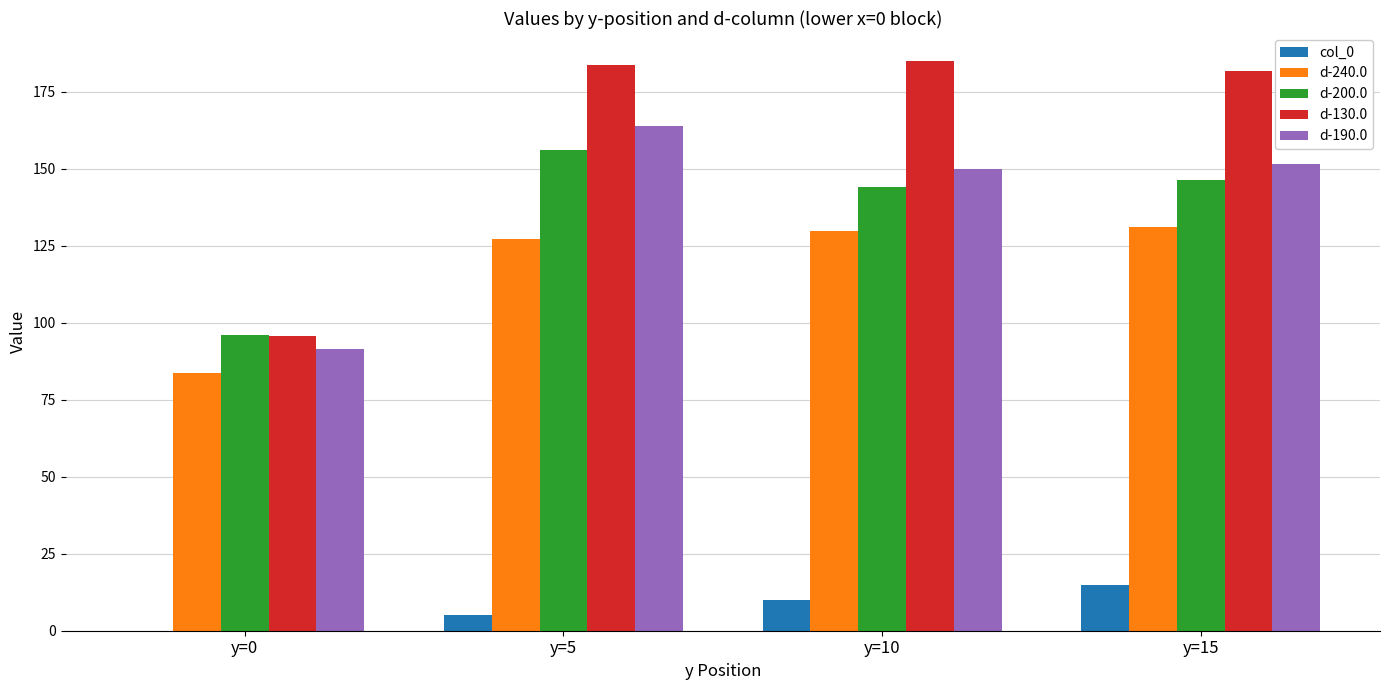

The d-240.0 series shows 129.7 at y=10. True or false?

True